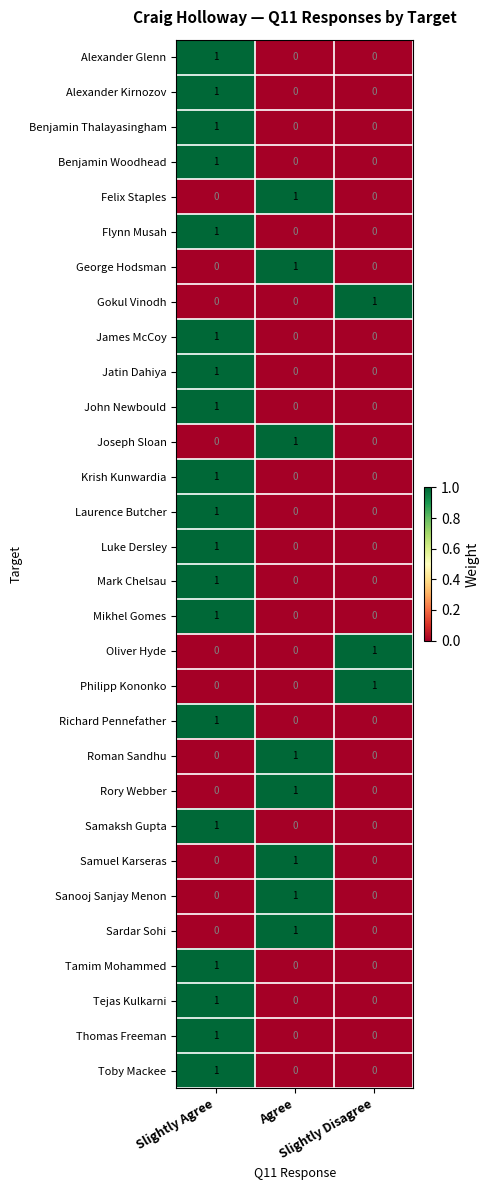

Count the Oliver Hyde values in the range 0 to 1.

3